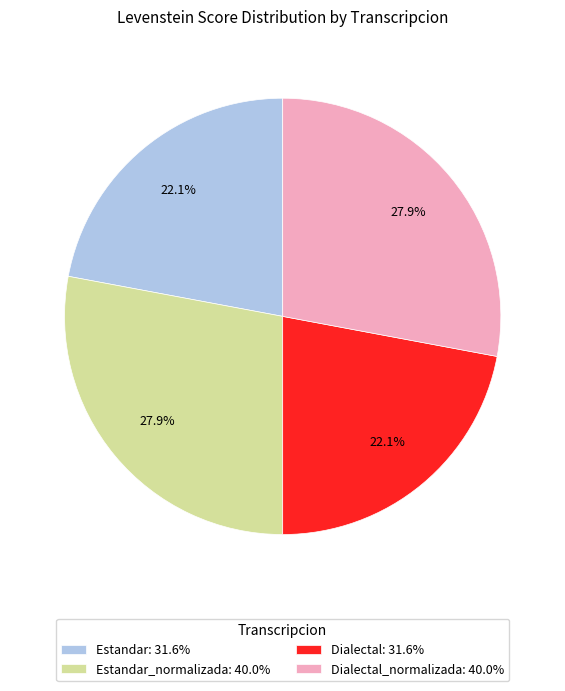

What percentage is NOT represented by Dialectal_normalizada: 40.0%?

72.1%